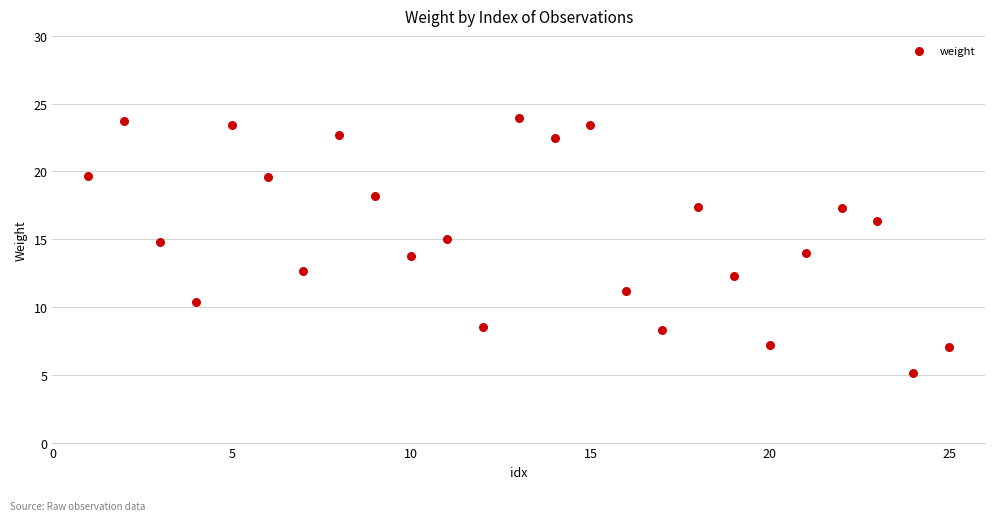

What is the range of Y values (max minus min)?

18.8